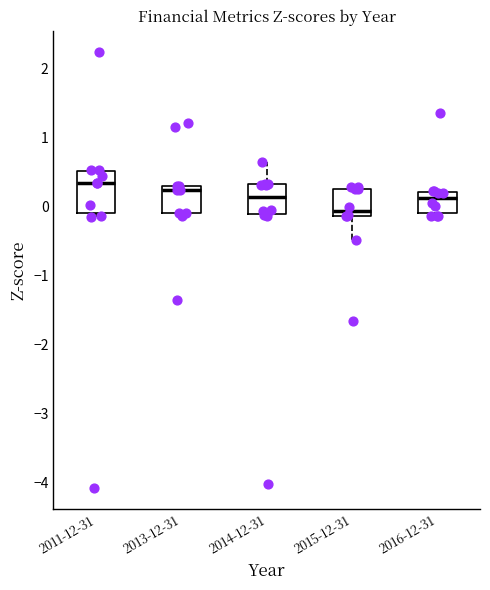

Reading left to right, transcribe this box plot: for each box, give where its median line is, the range the box spans, and where its two whiskers end, as read against the y-axis. The values are not printed on the chart, so give them approximately, as read against the axis.

2011-12-31: median 0.3, box -0.1 to 0.5, whiskers -0.1 (just below the box's lower edge) to 0.5
2013-12-31: median 0.2, box -0.1 to 0.3, whiskers -0.1 (just below the box's lower edge) to 0.3
2014-12-31: median 0.1, box -0.1 to 0.3, whiskers -0.1 to 0.7
2015-12-31: median -0.1 (just above the box's lower edge), box -0.1 to 0.3, whiskers -0.5 to 0.3 (just above the box's upper edge)
2016-12-31: median 0.1, box -0.1 to 0.2, whiskers -0.1 (just below the box's lower edge) to 0.2